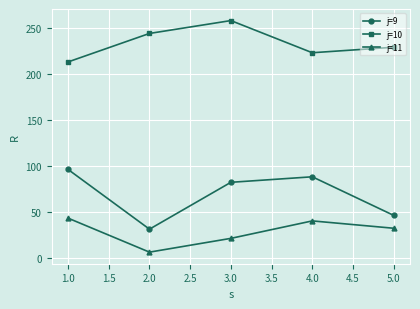

What is the label of the 4th point from the left?

4.0